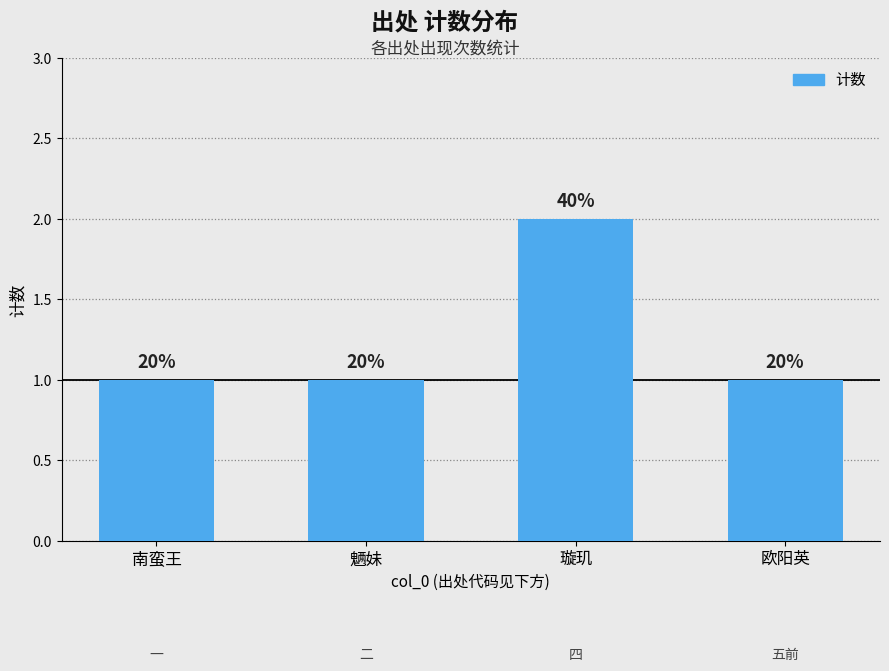

Reading right to left, extract all data points from this chart.

欧阳英=1	璇玑=2	魉妹=1	南蛮王=1